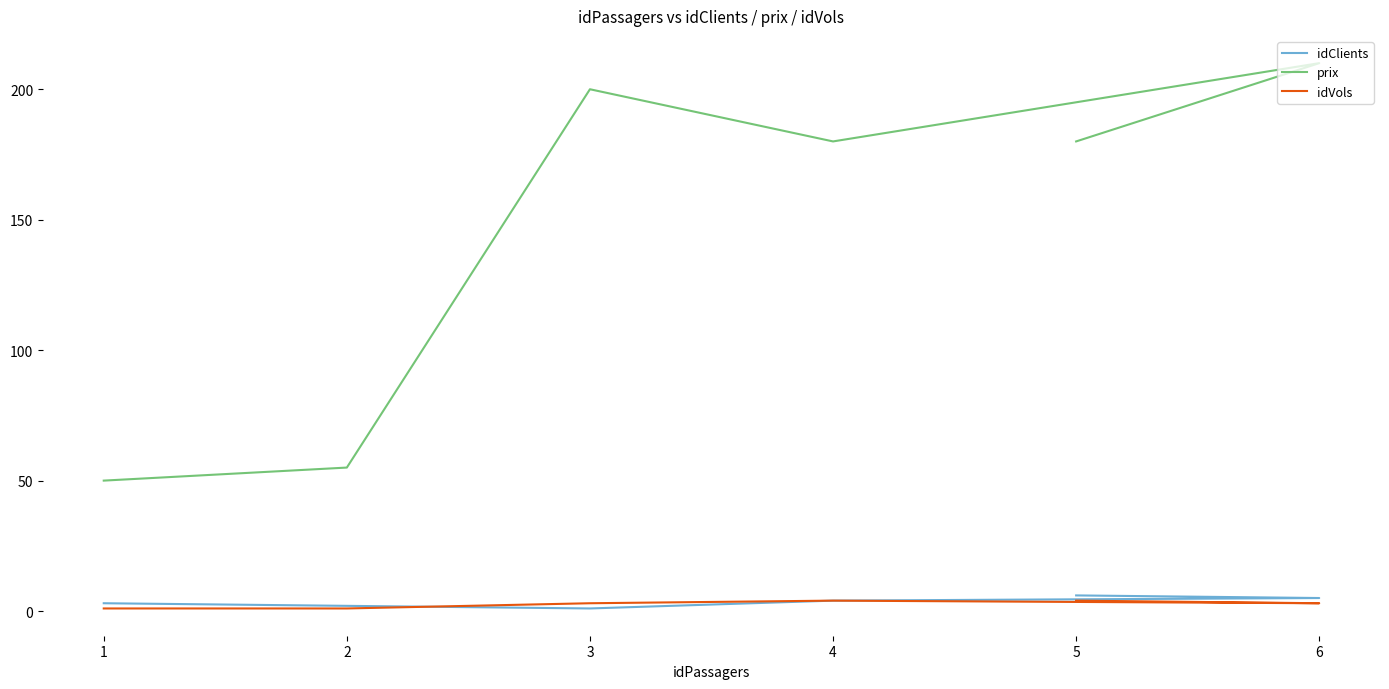

True or false: prix and idVols cross at least once.

False